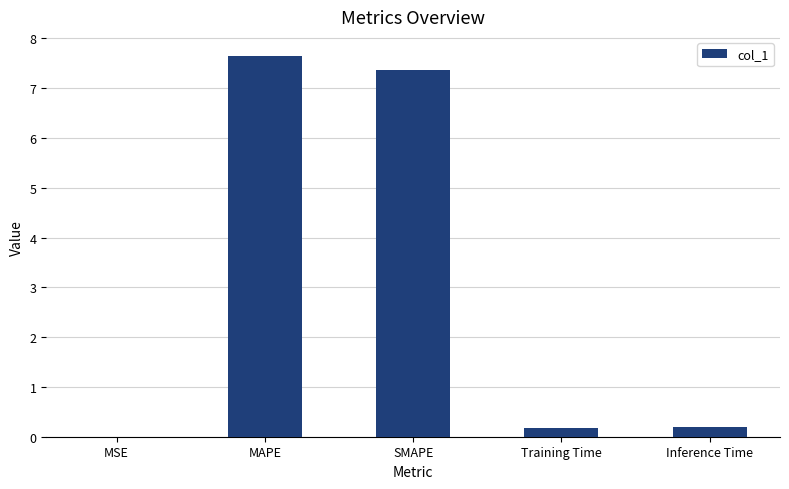

What is the sum of the values at Inference Time and SMAPE?

7.6